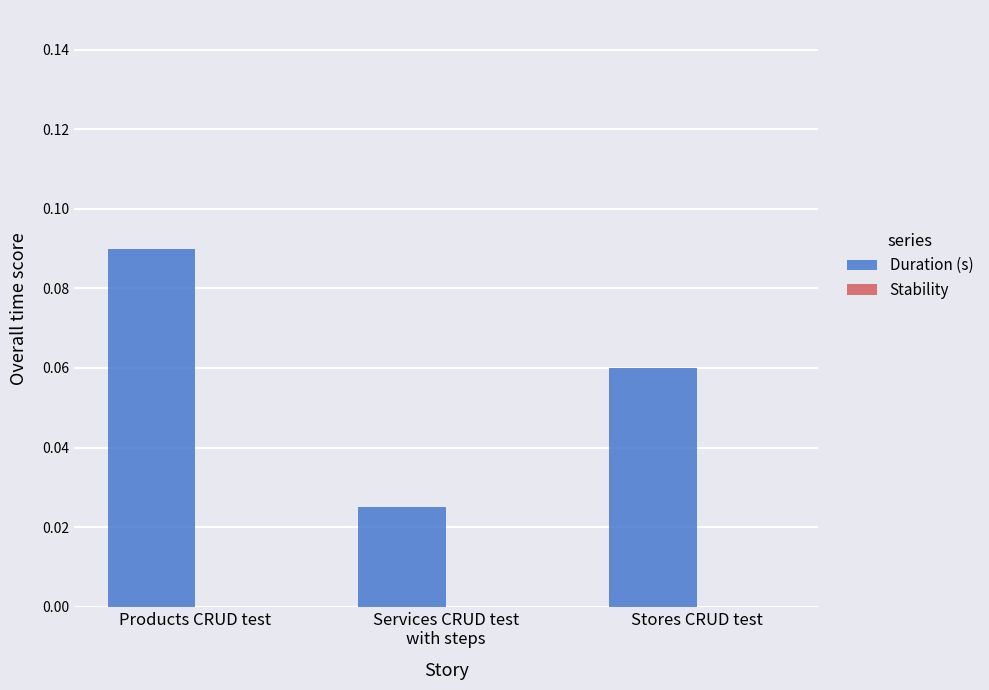

Which label corresponds to the largest value in the chart?

Products CRUD test